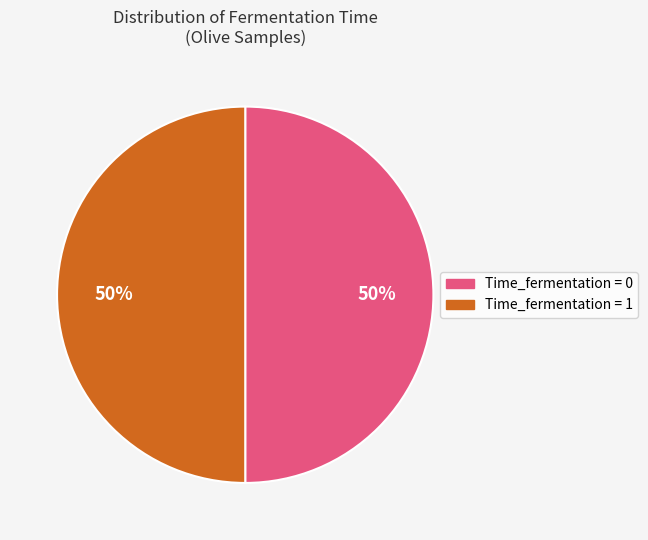

Count the number of slices in the pie.

2